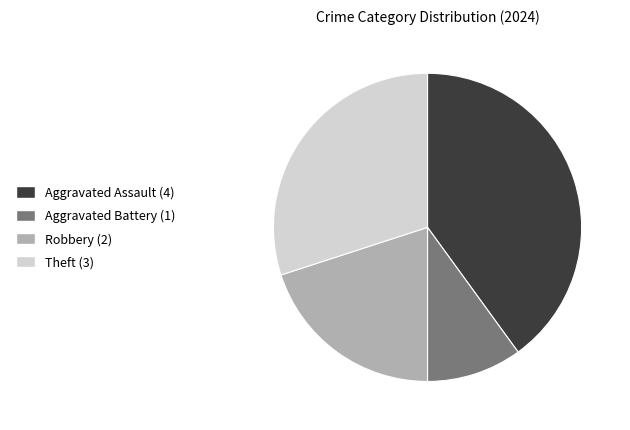

How many slices are in this pie chart?

4